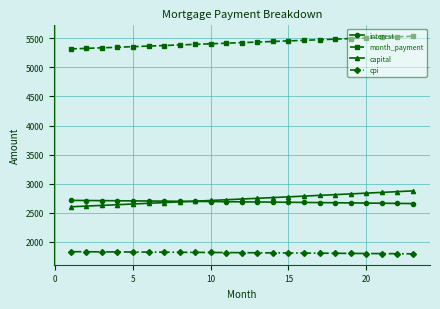

True or false: month_payment and interest cross at least once.

False